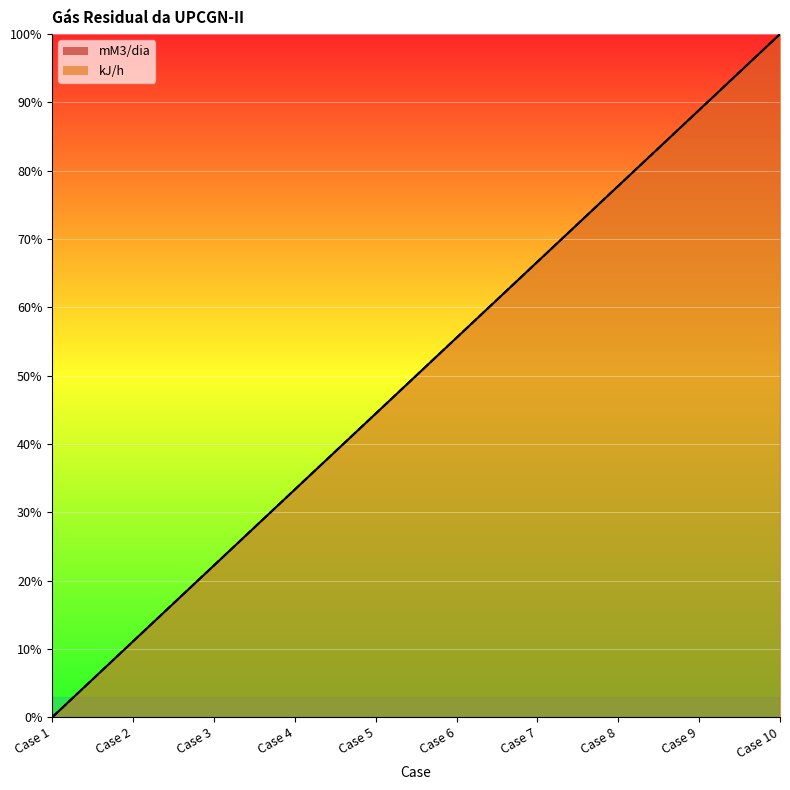

Is the value of kJ/h at Case 8 greater than the value of mM3/dia at Case 8?

No